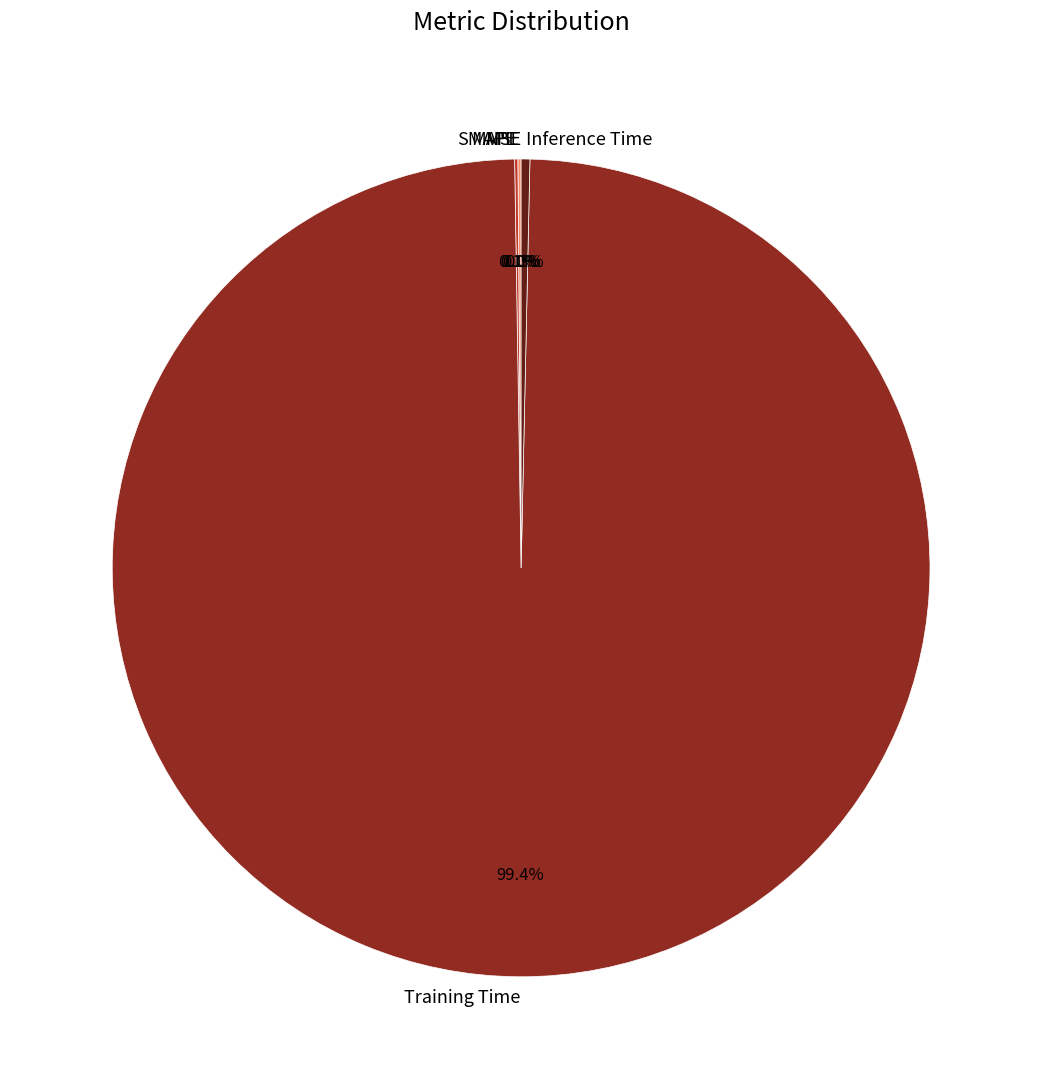

Which slice is the largest?

Training Time